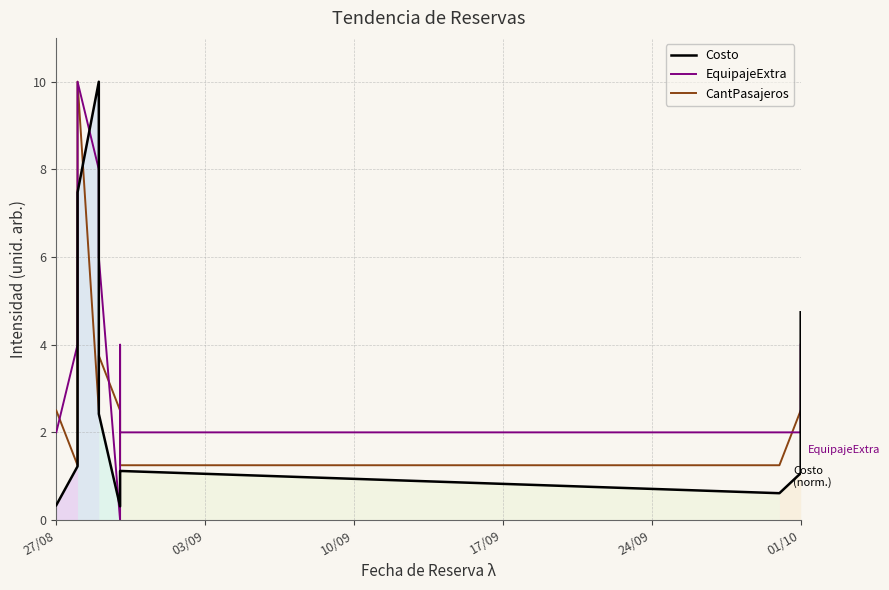

What position from the right is 9?

2